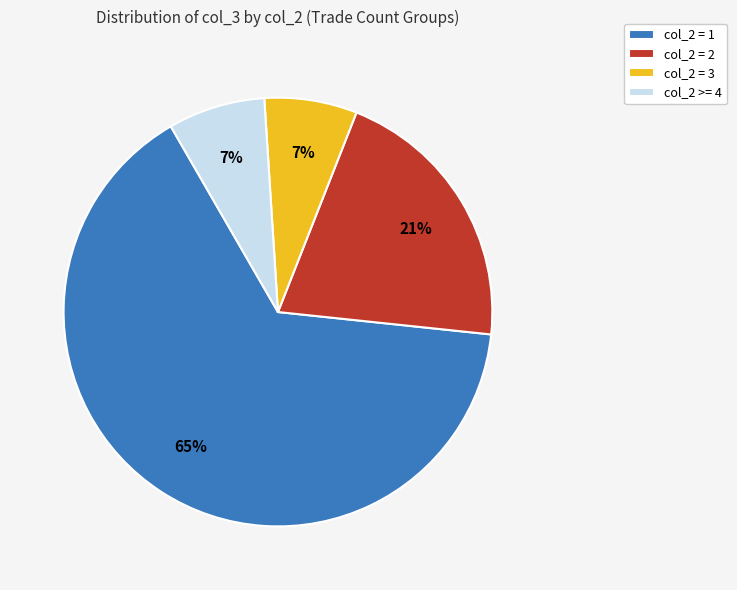

What percentage is the col_2 = 1 slice, to the nearest percent?

65%